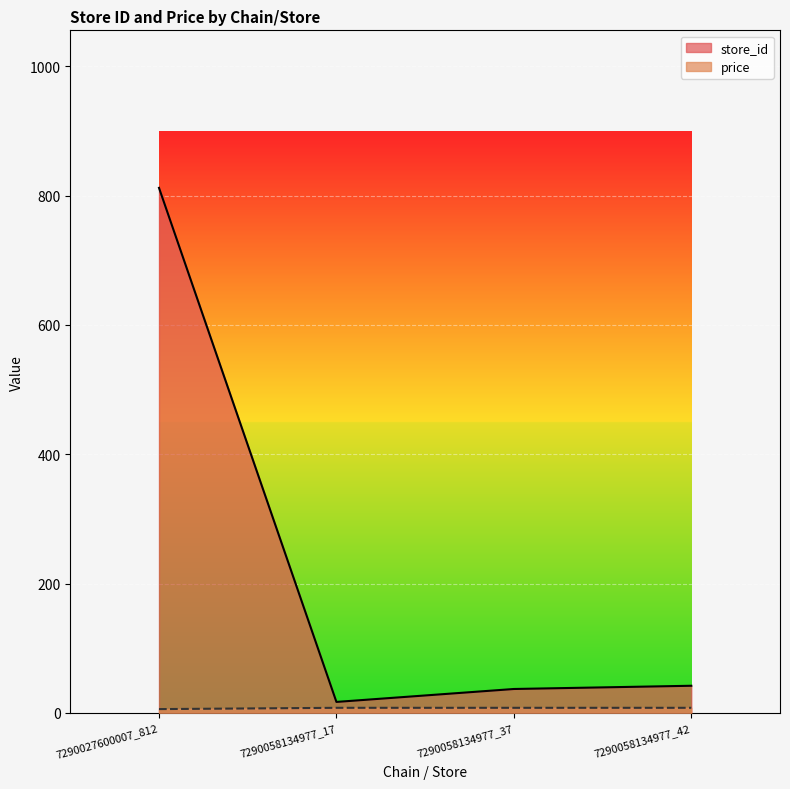

What is the average value of the store_id series?

227.0